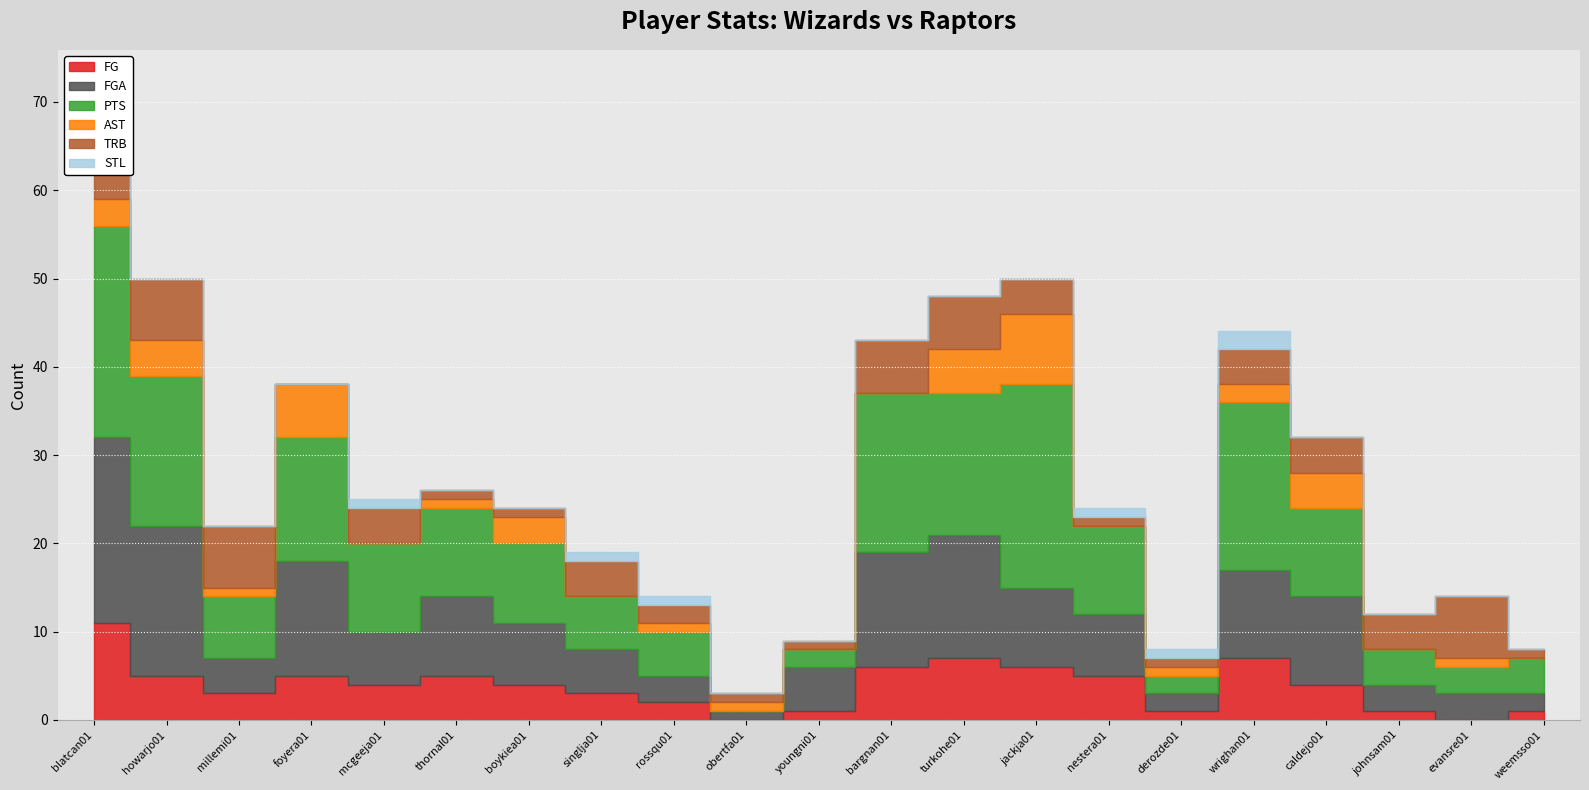

List the series in order of their peak value, highest first.

PTS, FGA, FG, AST, TRB, STL